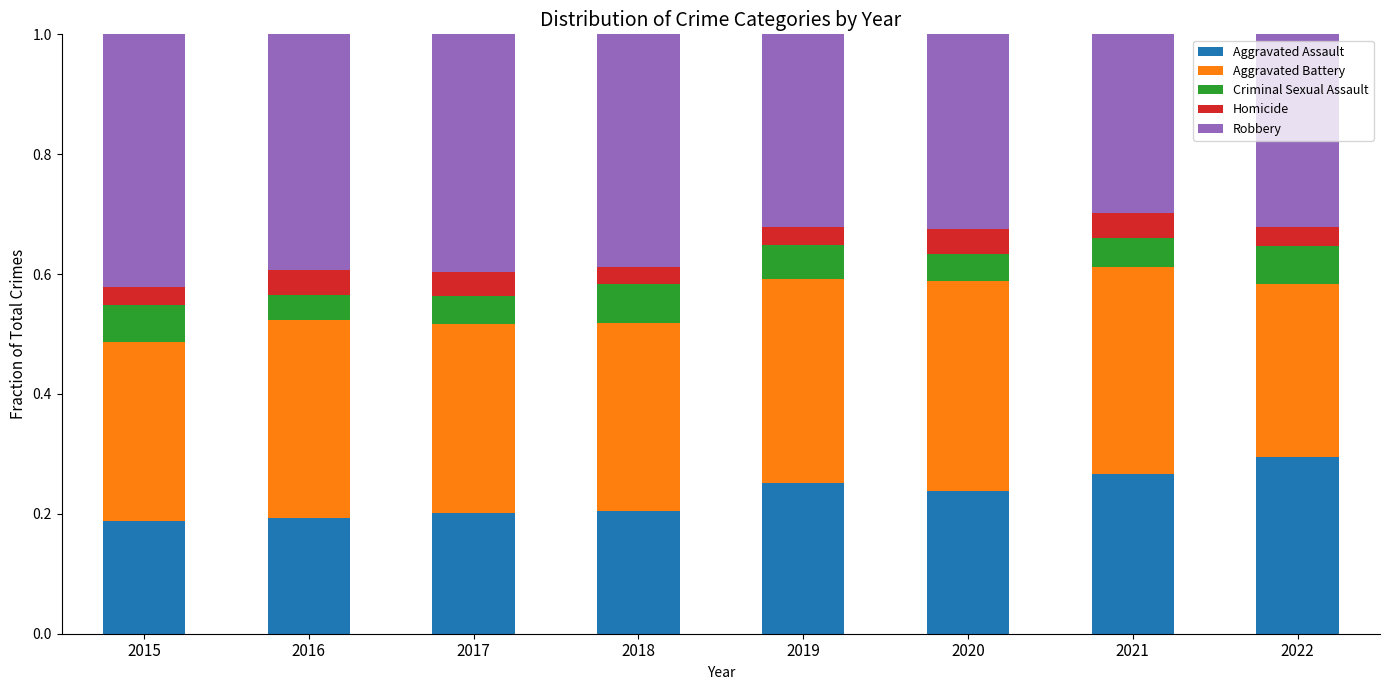

What is the total value across all series at 2018?

1.0